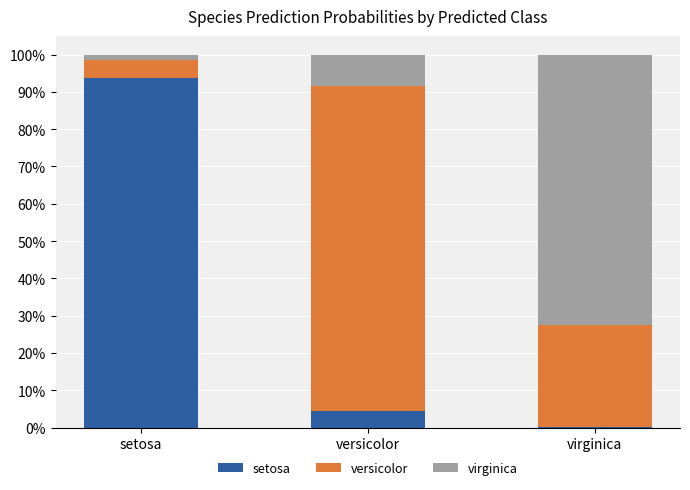

What is the total value across all series at versicolor?

1.0